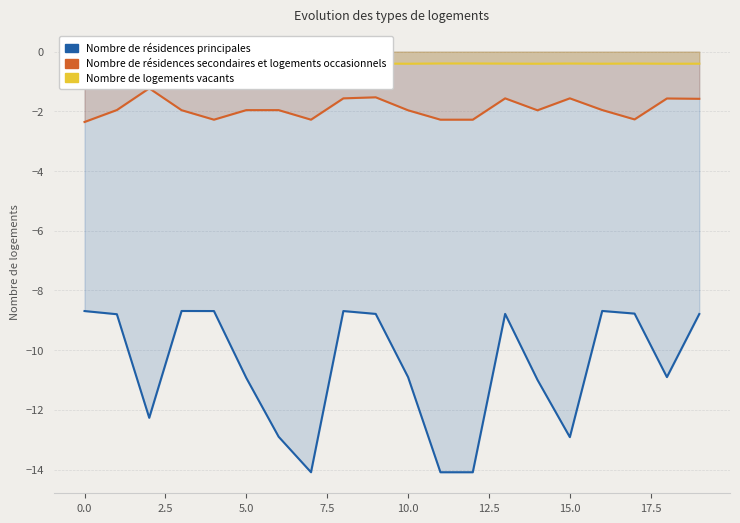

Does the chart display data point markers on the line(s)?

No